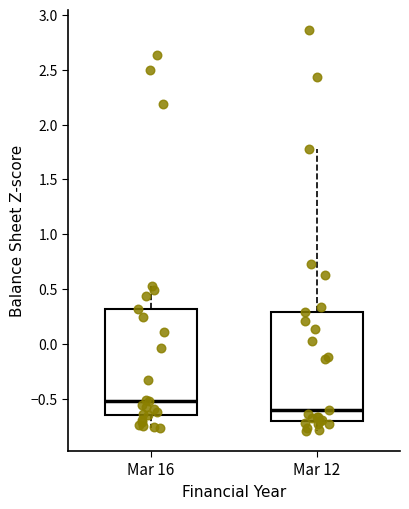

Where does the median line of the box for Mar 16 sit on the y-axis? The values are not printed on the chart, so give them approximately, as read against the axis.

-0.50